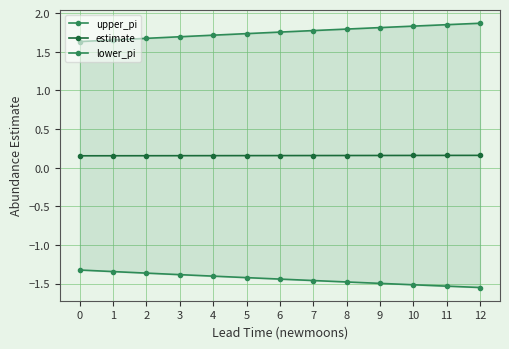

Does the chart display data point markers on the line(s)?

Yes